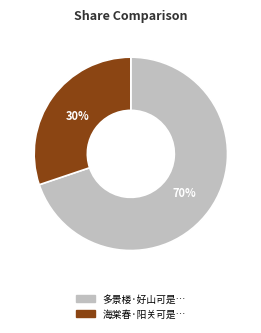

How many segments does this pie chart have?

2